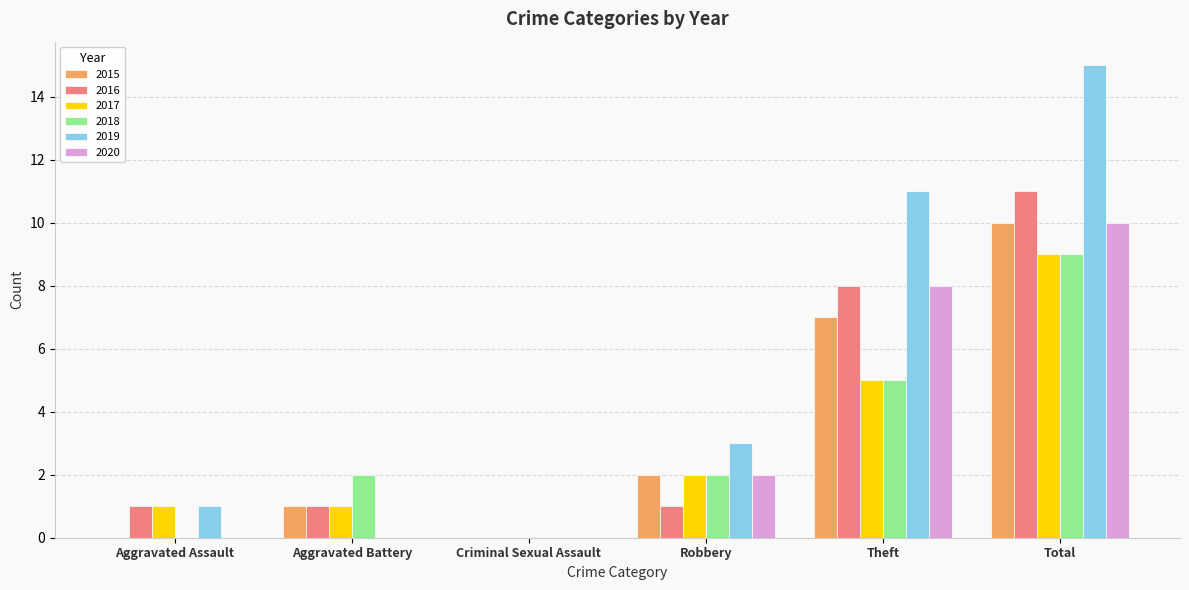

What is the total value across all series at Theft?

44